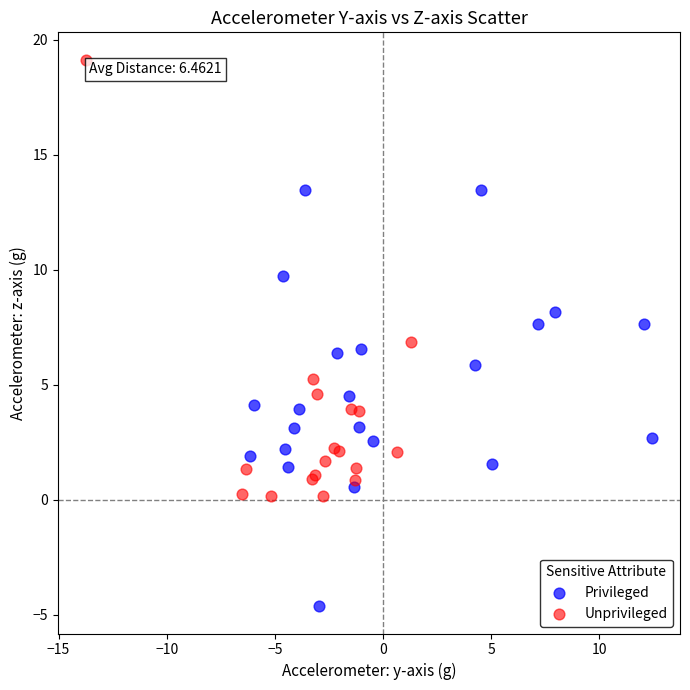

Which series contains the lowest Y value?

Privileged